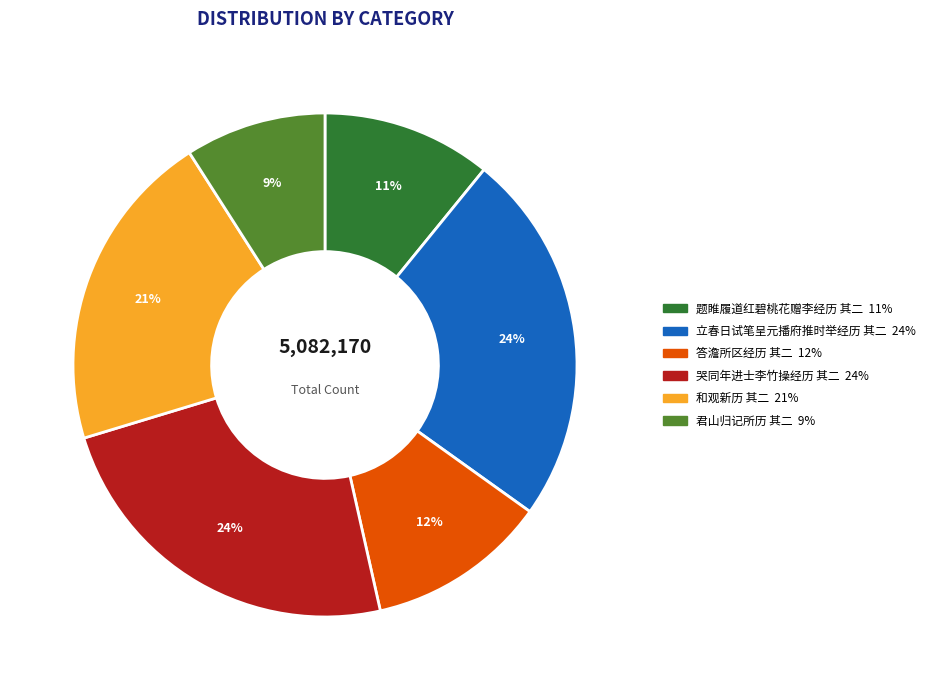

Does 题睢履道红碧桃花赠李经历 其二 account for over 50% of the chart?

No